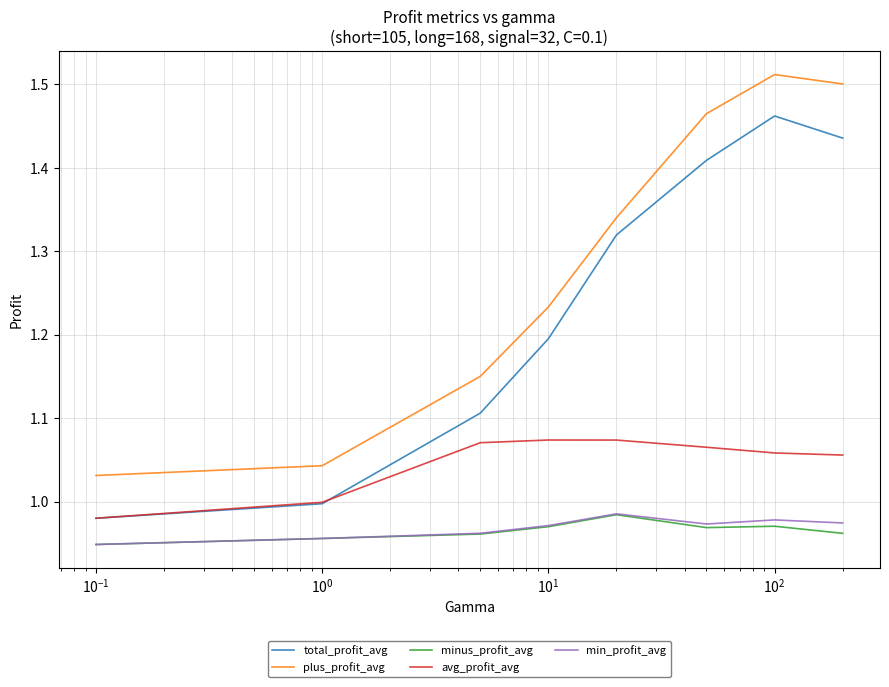

True or false: minus_profit_avg and avg_profit_avg intersect in this chart.

False